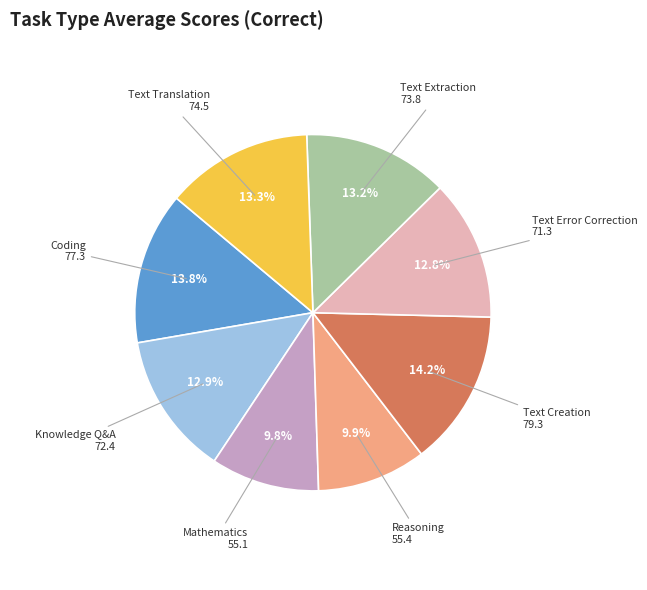

What percentage do Text Extraction and Reasoning together represent?

23.1%